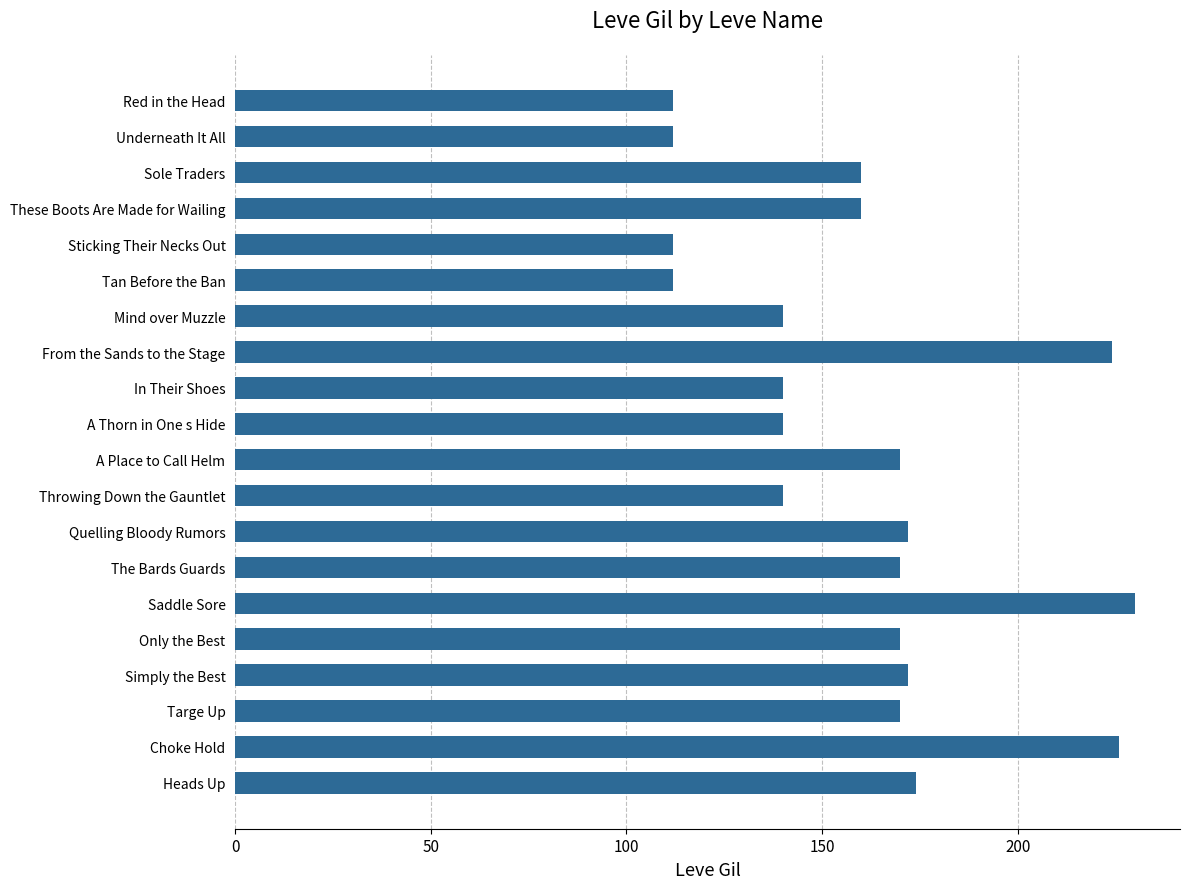

What is the label of the 4th bar from the top?

These Boots Are Made for Wailing